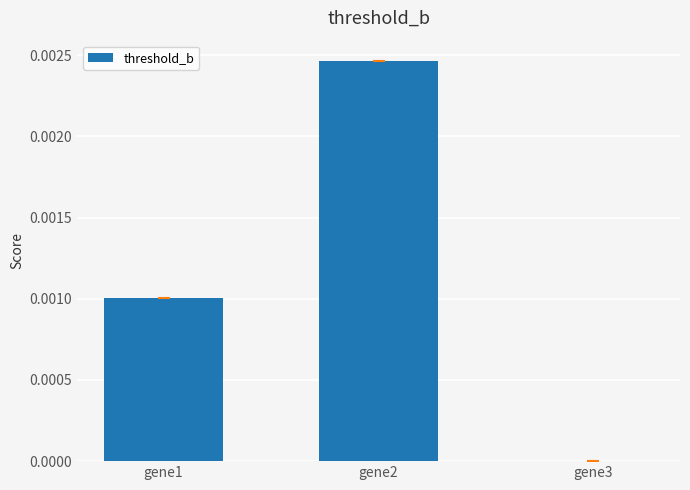

Are the bars horizontal?

No